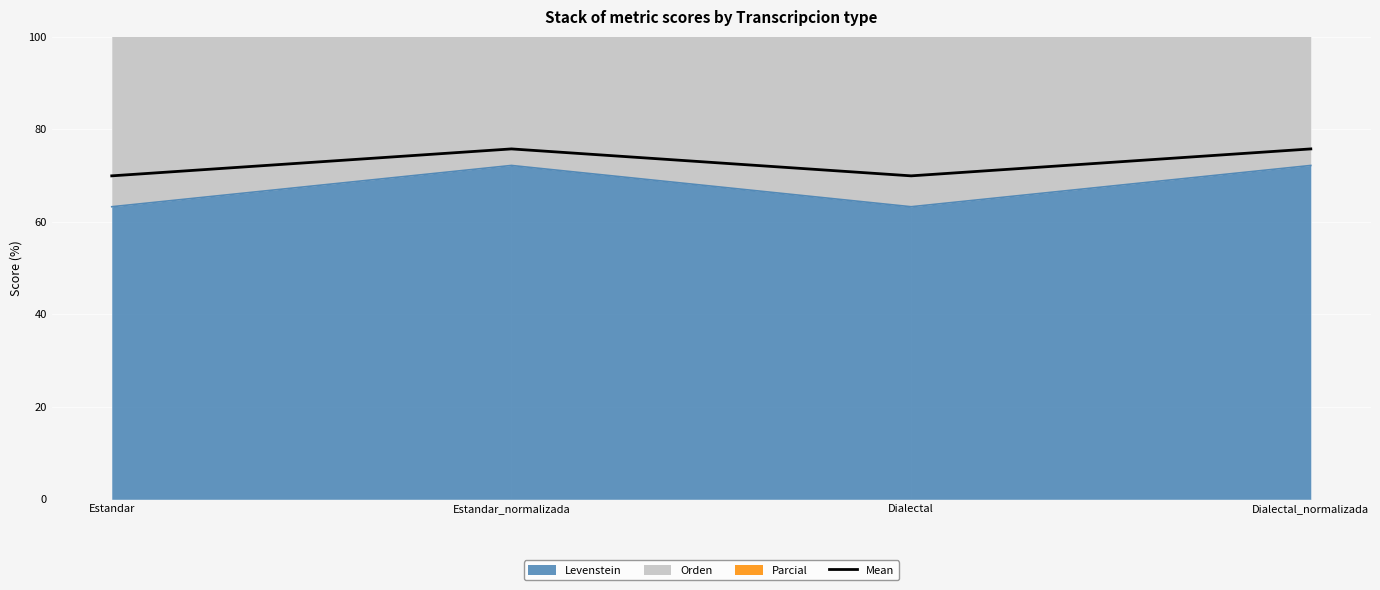

Where does the data first go above 75?

Estandar_normalizada